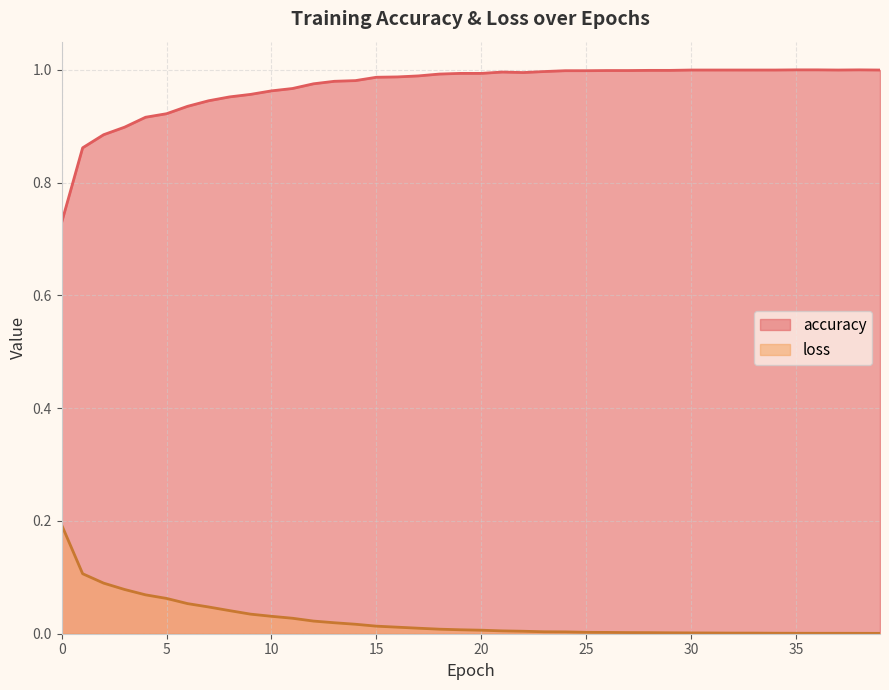

What is the spread (max minus min) of values at 30?

1.0